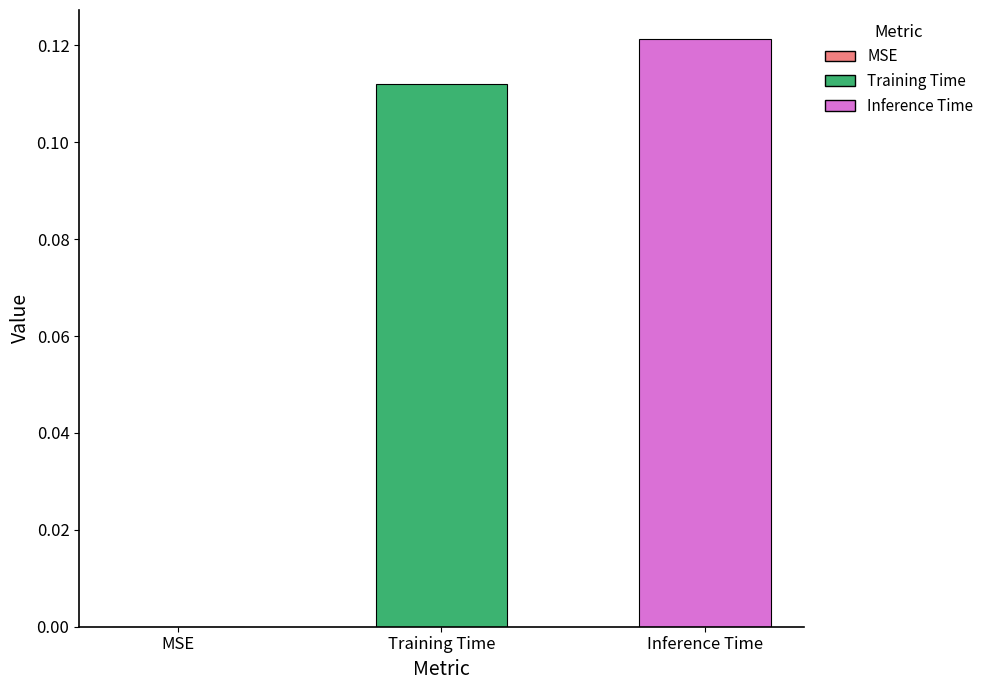

Is it true that the value at Inference Time is 0.2?

False